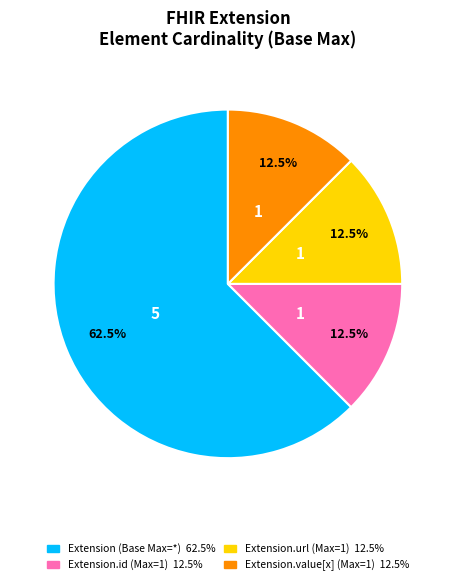

Is there any slice that represents more than half of the pie?

Yes